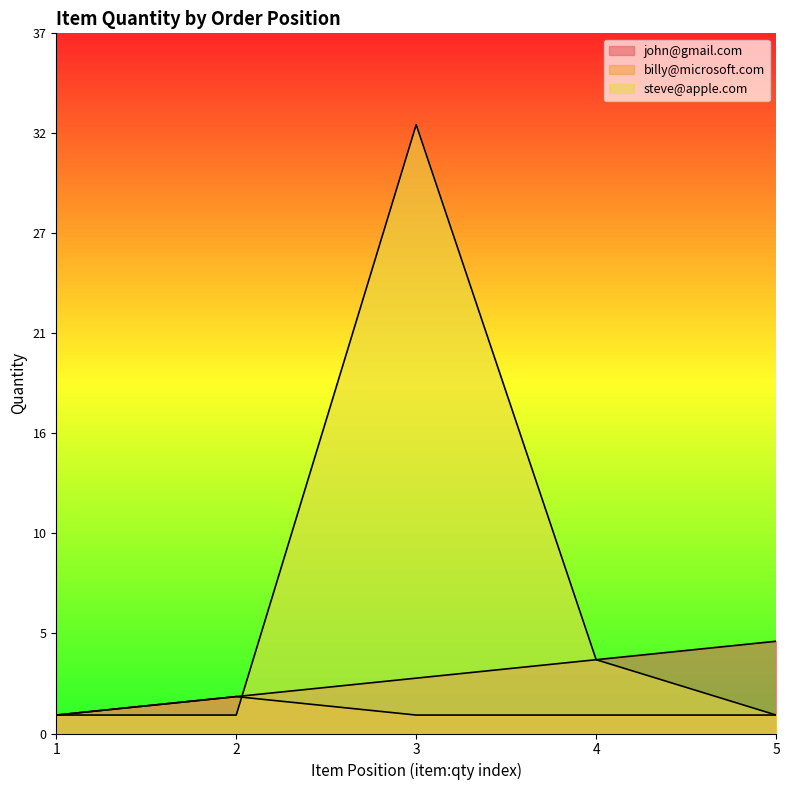

At 2, list the series in order from smallest to largest.

steve@apple.com, john@gmail.com, billy@microsoft.com